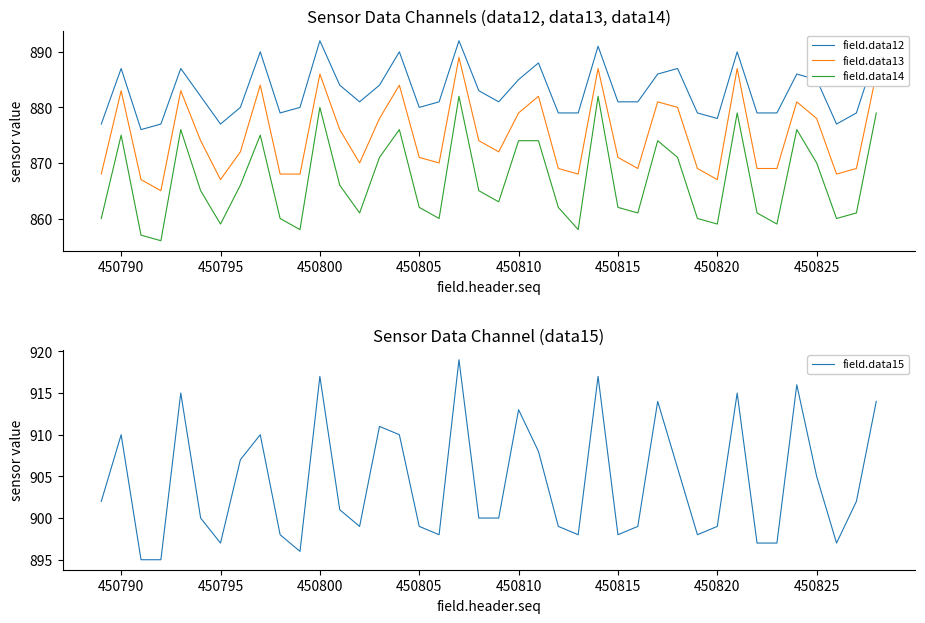

True or false: field.data15 has more than 0 interior local peaks.

True